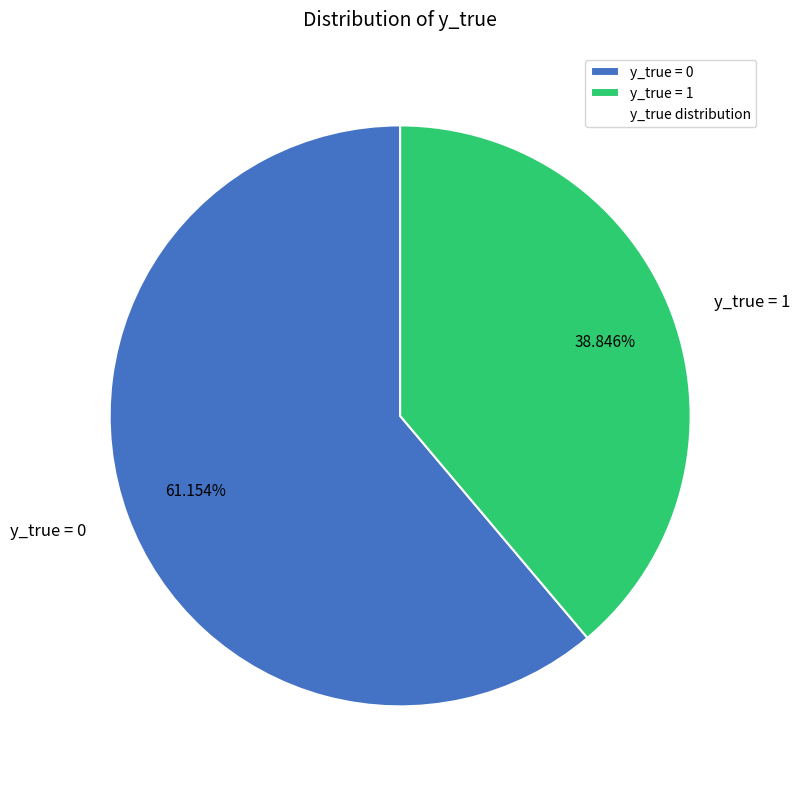

Does y_true = 1 represent more than half of the total?

No